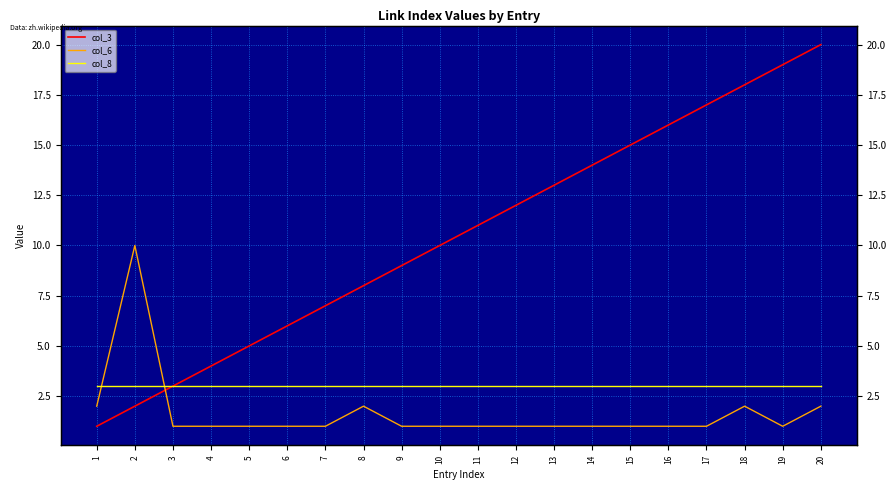

List the labels in order of col_8 value, smallest first.

1, 2, 3, 4, 5, 6, 7, 8, 9, 10, 11, 12, 13, 14, 15, 16, 17, 18, 19, 20